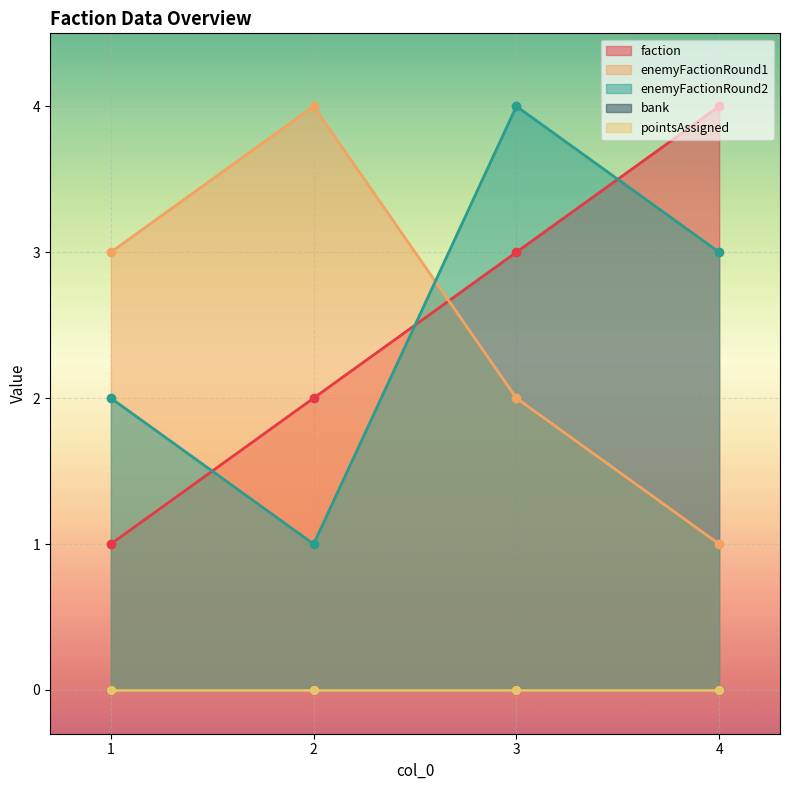

Which series has the largest total across all categories?

faction